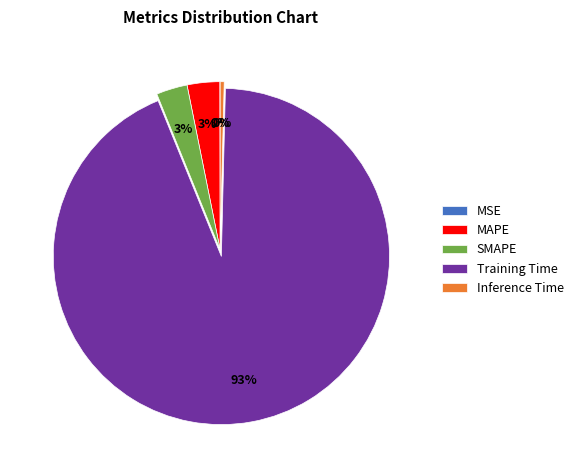

True or false: Inference Time accounts for 7% of the total.

False